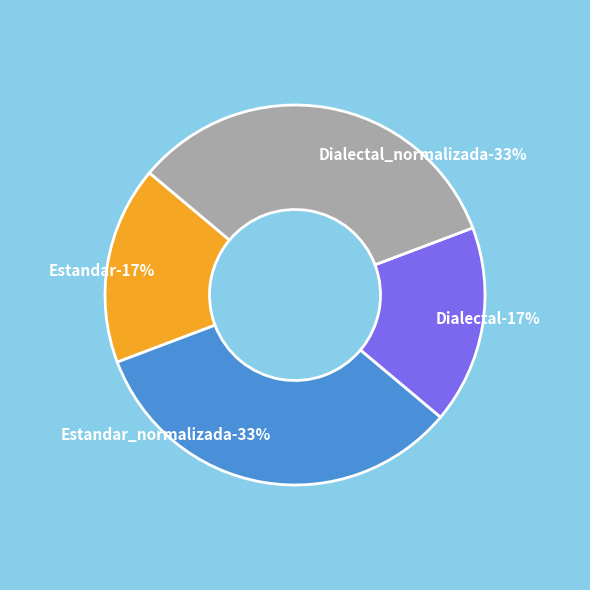

What is the largest slice in the pie chart?

Estandar_normalizada